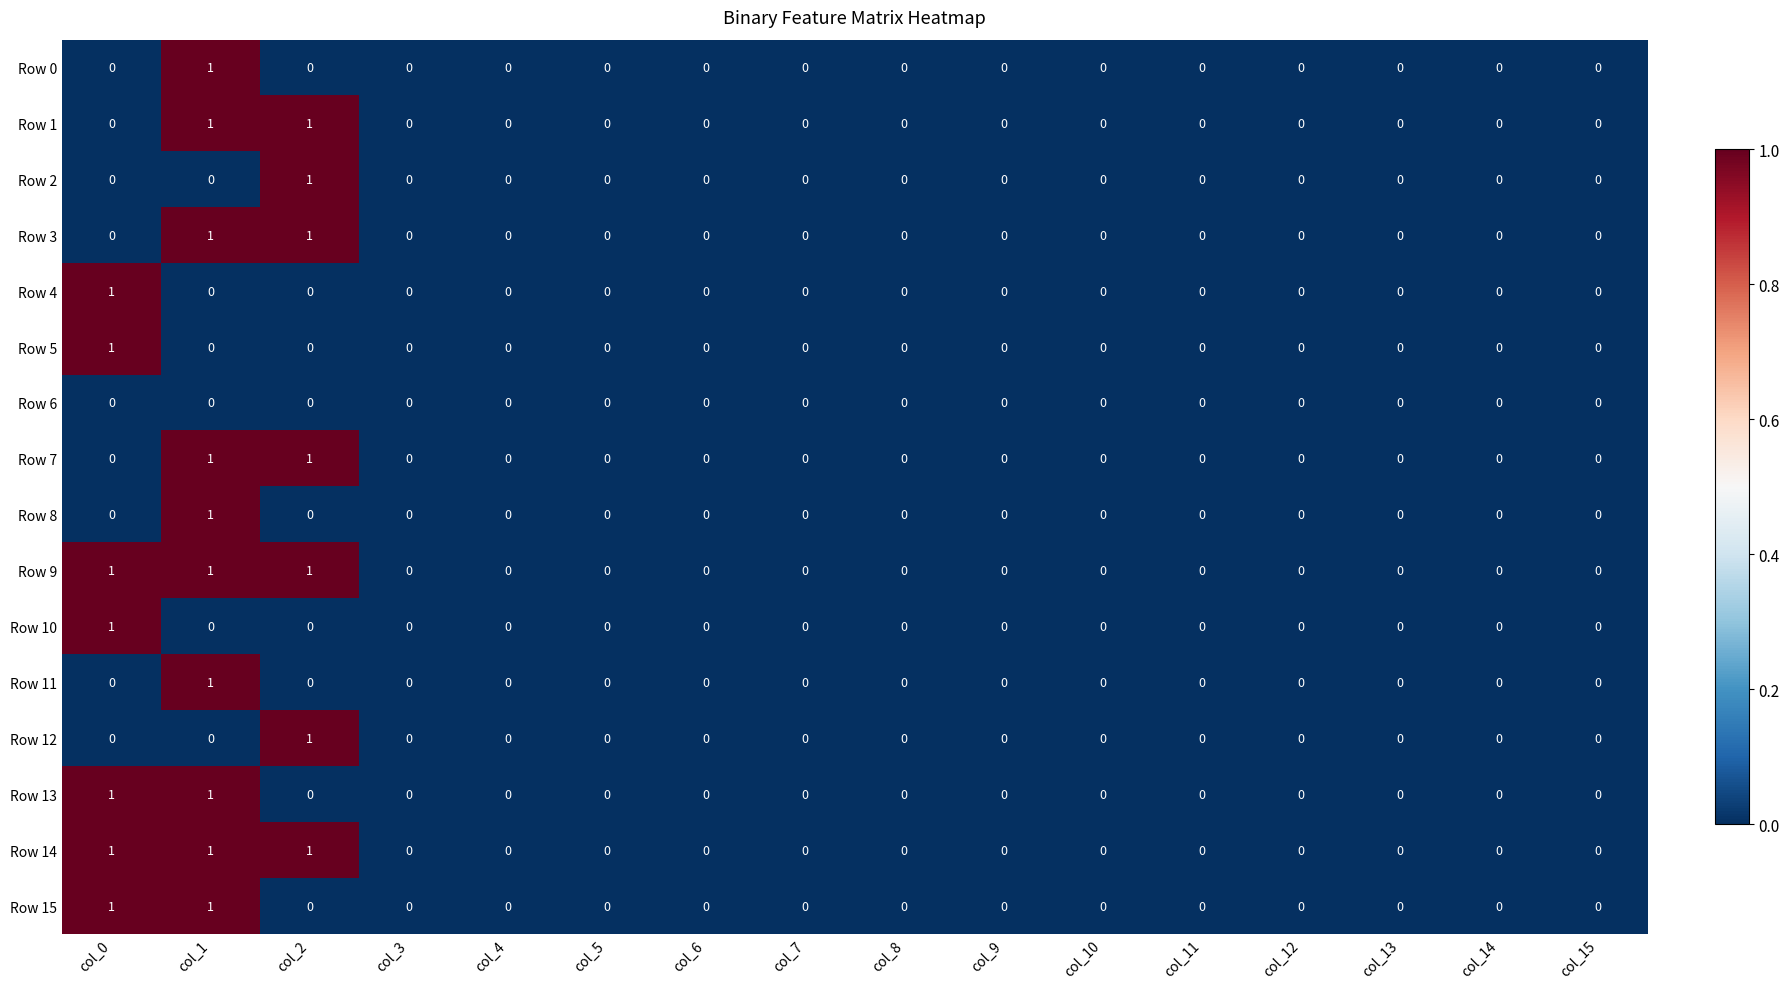

The value of Row 3 at col_12 is -1. True or false?

False